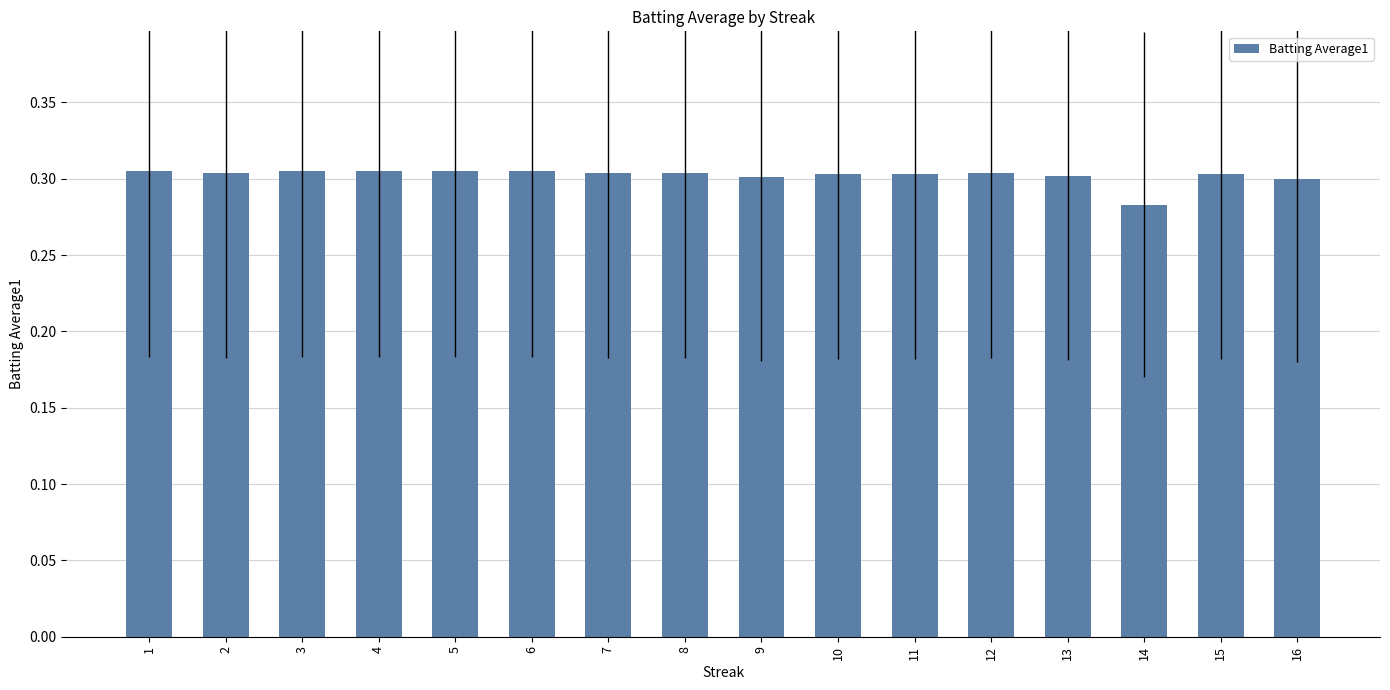

How many values are between 0 and 1?

16